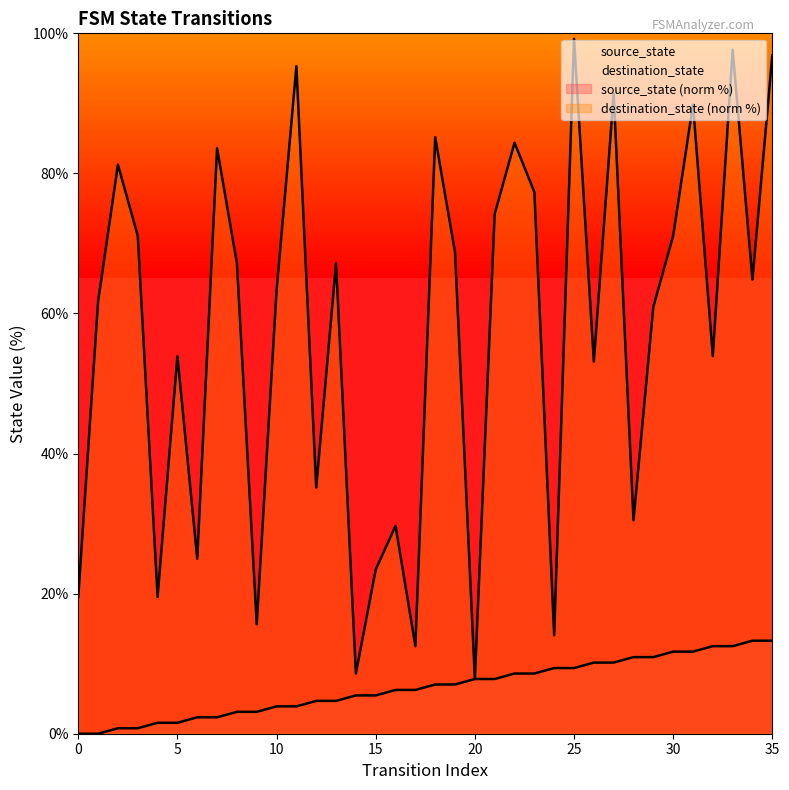

True or false: destination_state and source_state cross at least once.

False